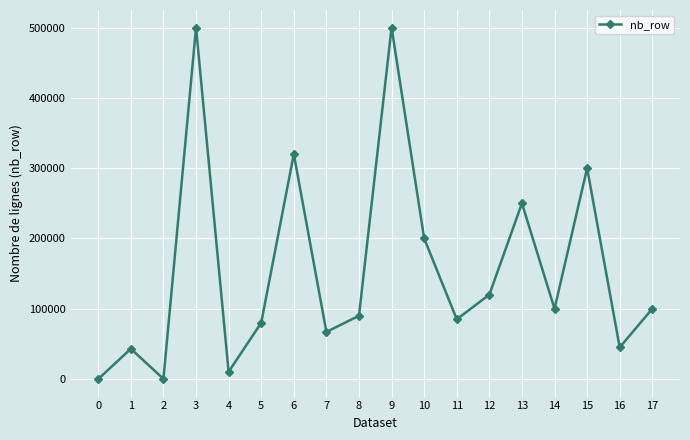

What is the maximum value shown in the chart?

500000